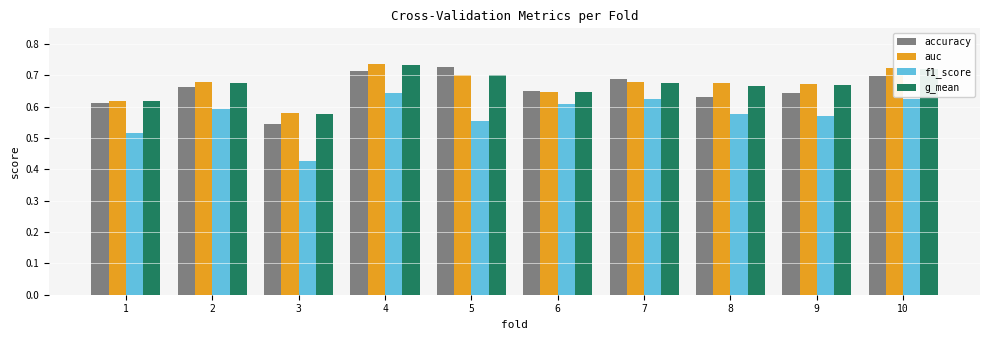

At 8, list the series in order from largest to smallest.

auc, g_mean, accuracy, f1_score